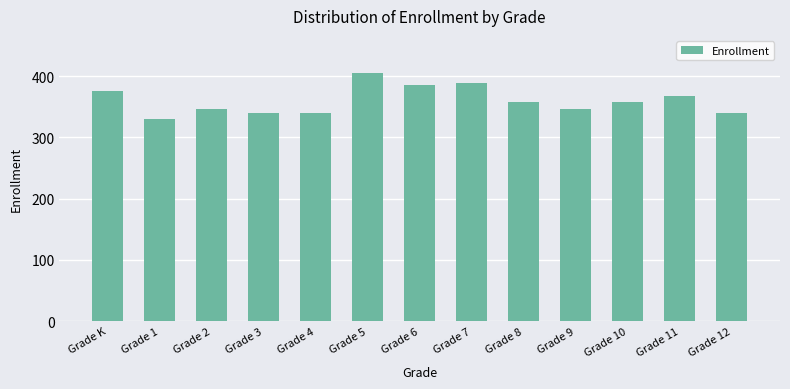

At which category does the chart reach its peak across all series?

Grade 5